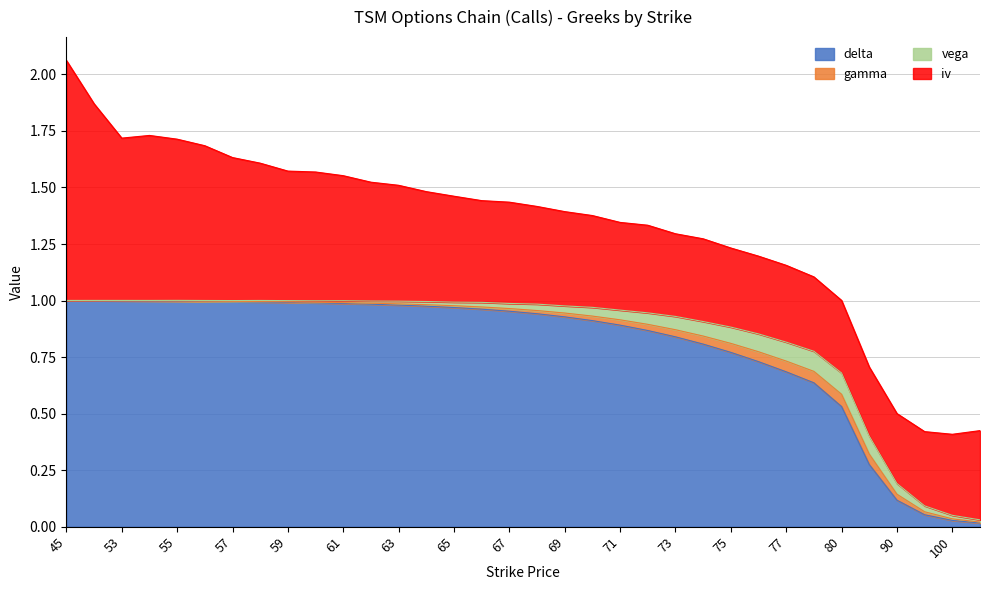

What is the sum of the delta values at 72 and 95?

0.9